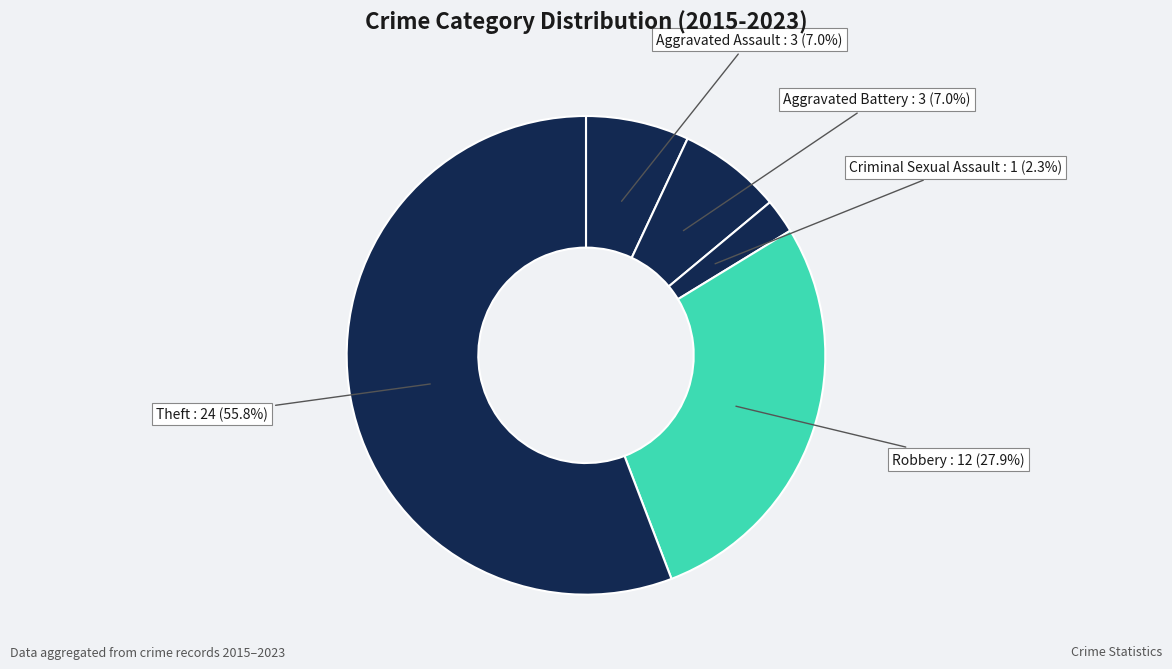

How many slices are in this pie chart?

5